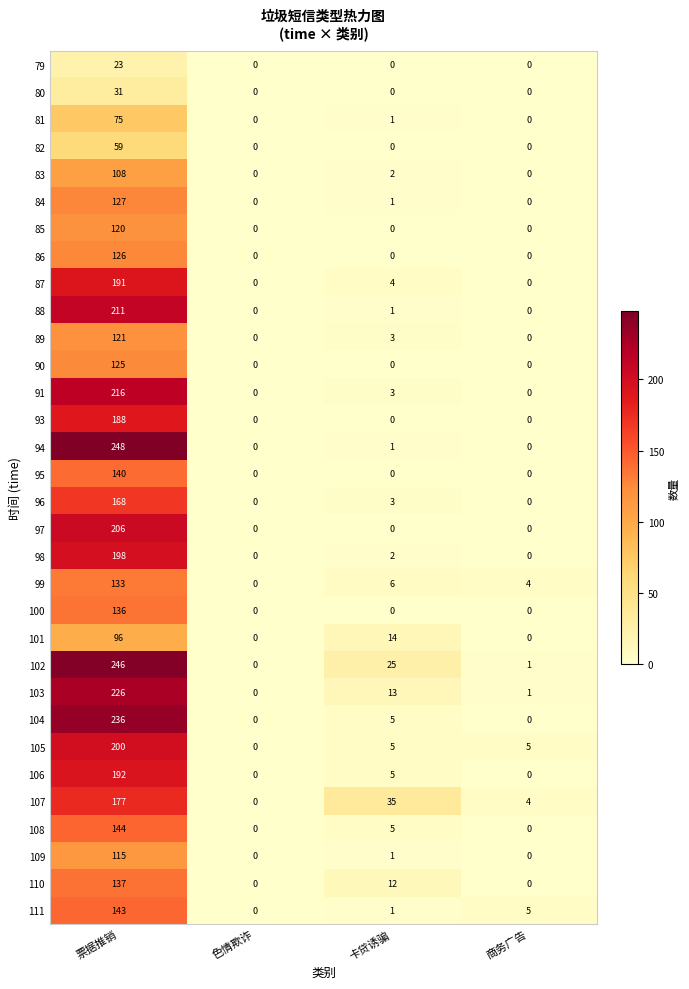

List the series in order of their peak value, highest first.

94, 102, 104, 103, 91, 88, 97, 105, 98, 106, 87, 93, 107, 96, 108, 111, 95, 110, 100, 99, 84, 86, 90, 89, 85, 109, 83, 101, 81, 82, 80, 79